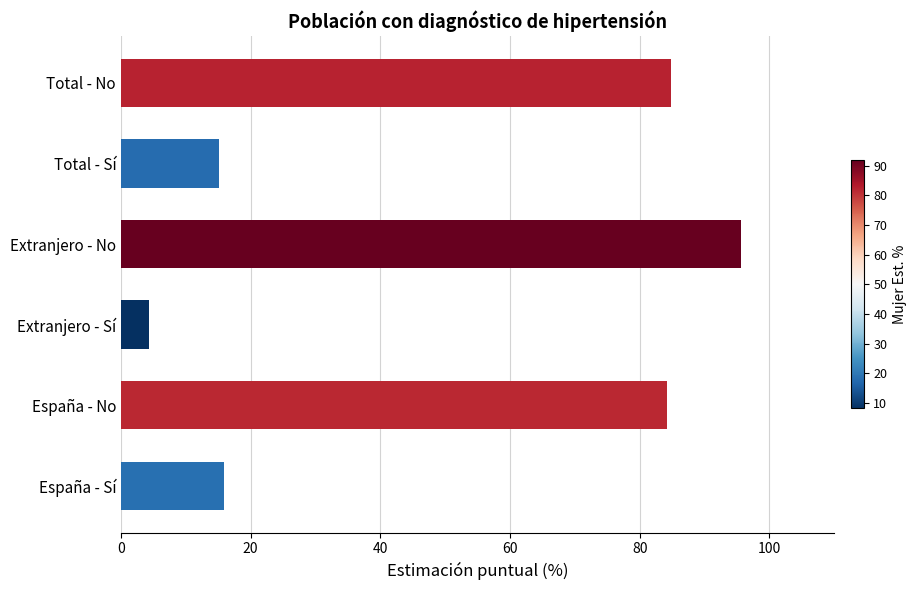

Are the bars grouped side by side (vs. stacked)?

No